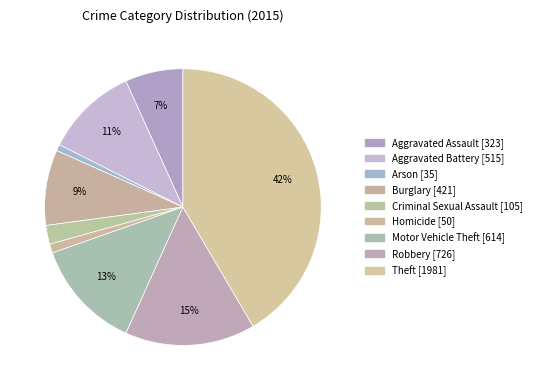

What is the change in value from Aggravated Assault to Motor Vehicle Theft?

+291